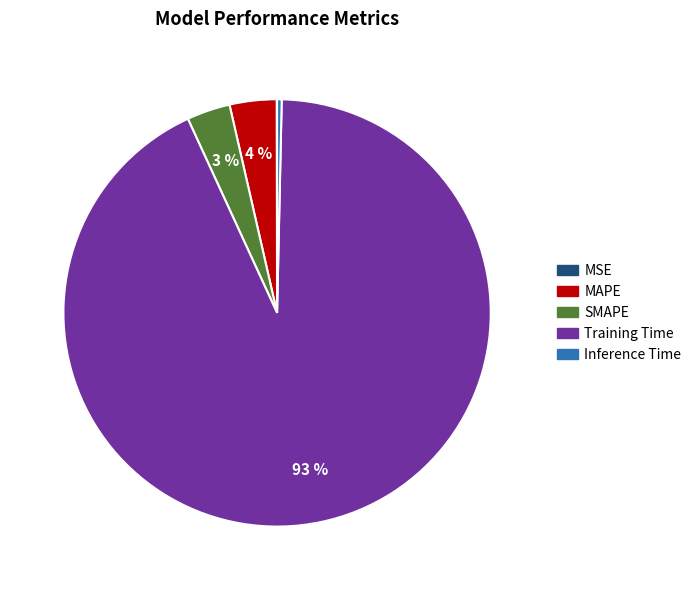

Is Training Time the majority of the pie?

Yes